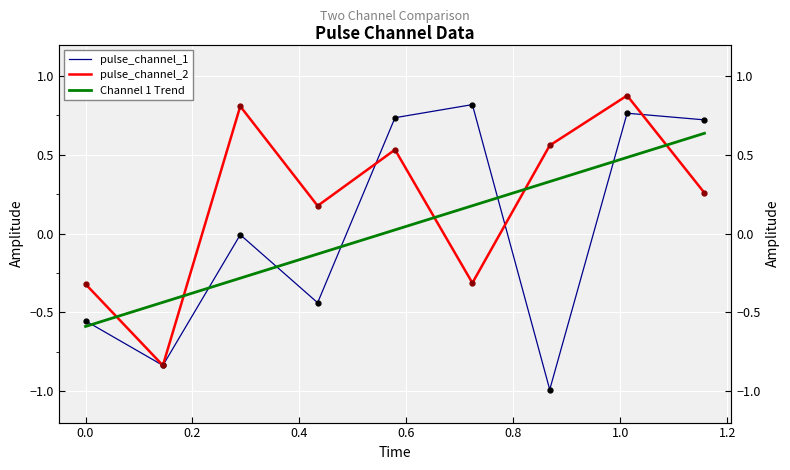

Is the value of Channel 1 Trend at 0.2 greater than the value of pulse_channel_1 at 1.4?

No